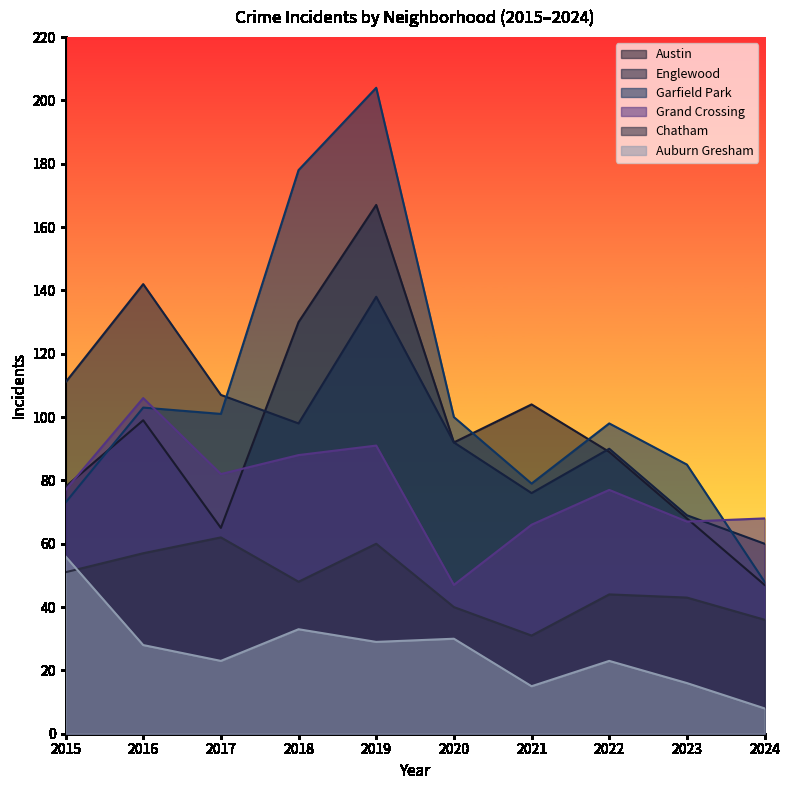

At which category is the sum across all series the highest?

2019